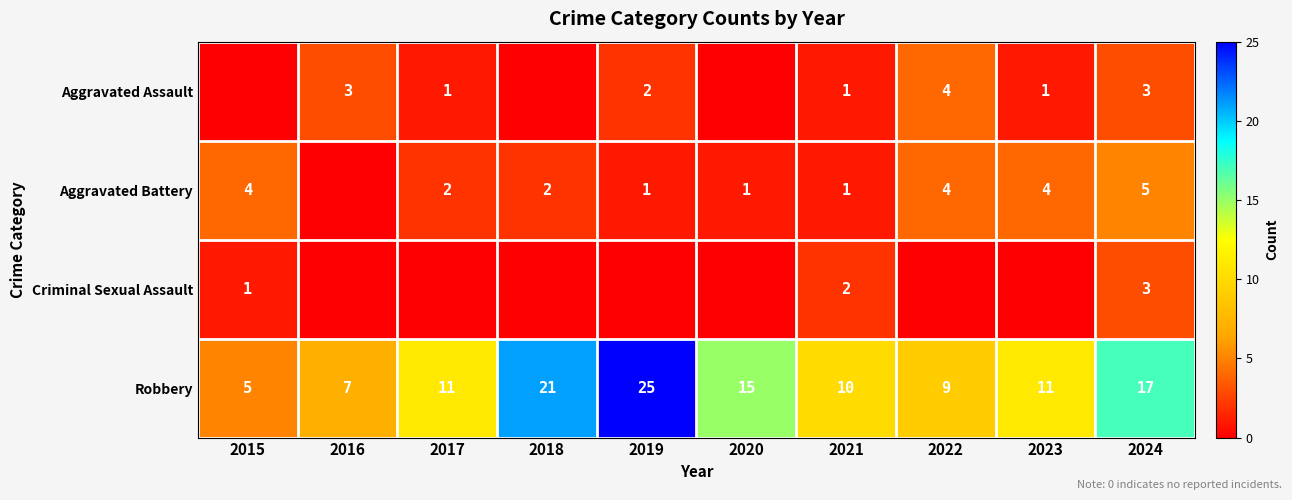

Is the value of Robbery at 2015 greater than the value of Criminal Sexual Assault at 2015?

Yes